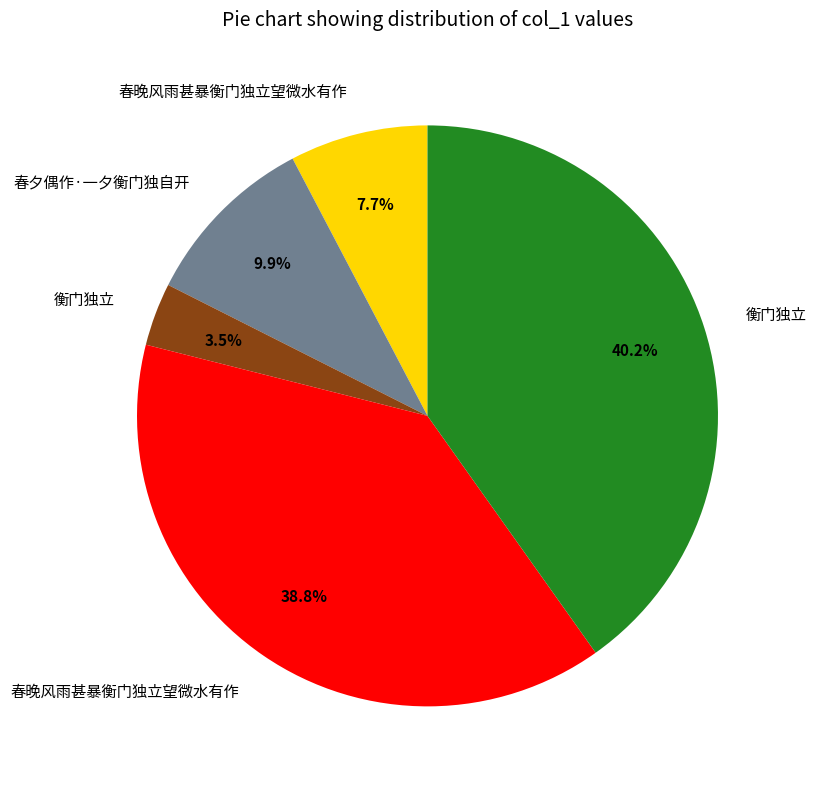

Does any single category account for the majority?

No